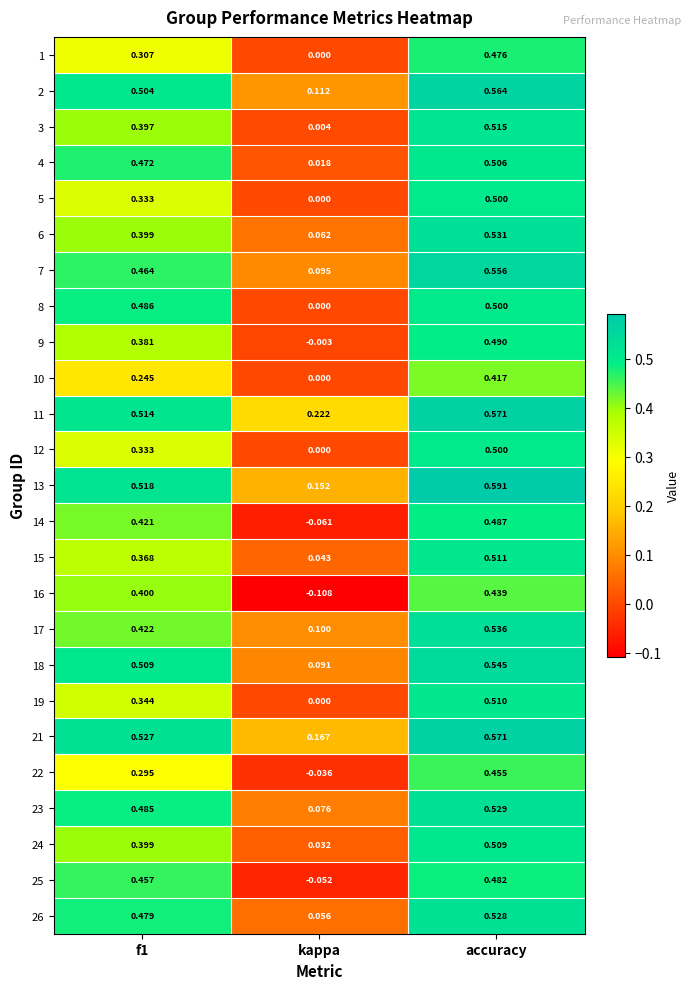

How many values in the 1 series exceed 0?

2